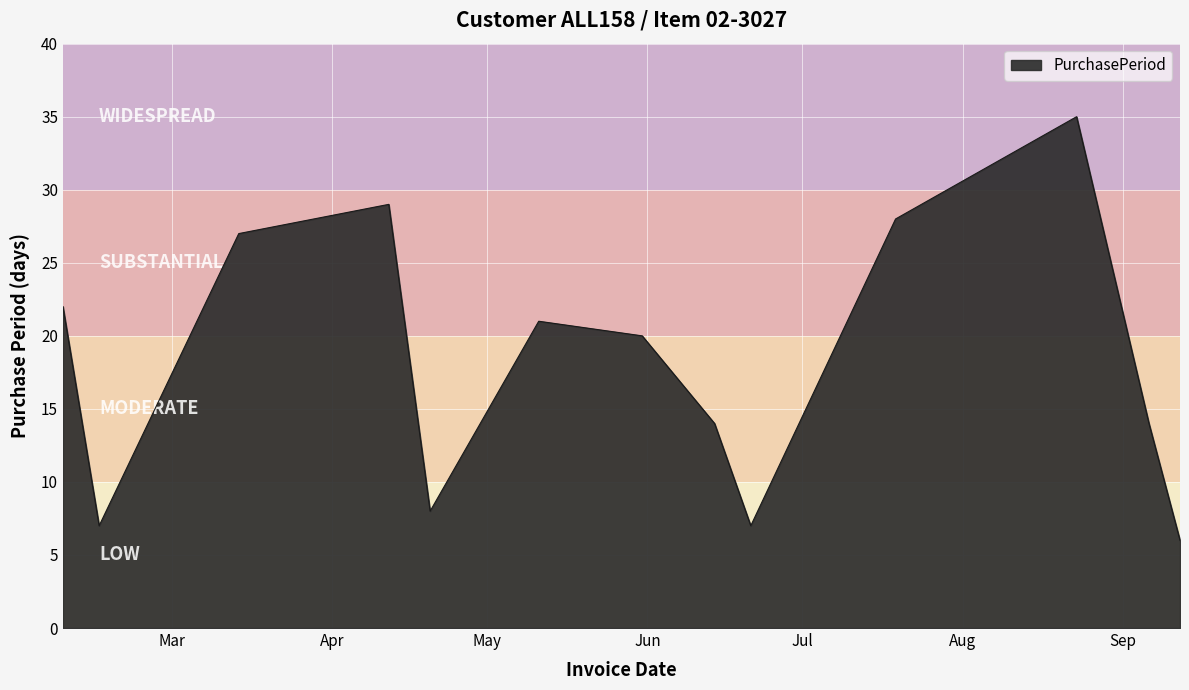

What is the minimum value shown in the chart?

6